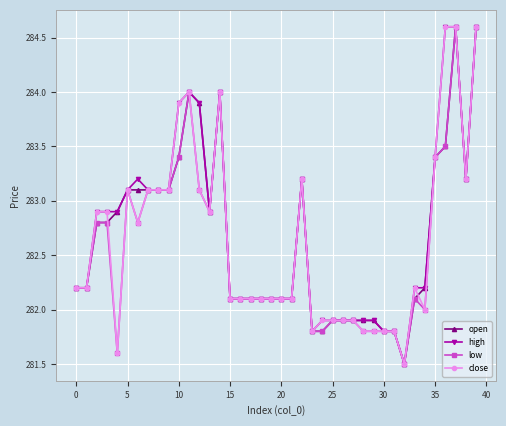

True or false: open has more than 1 points higher than both neighbors.

True